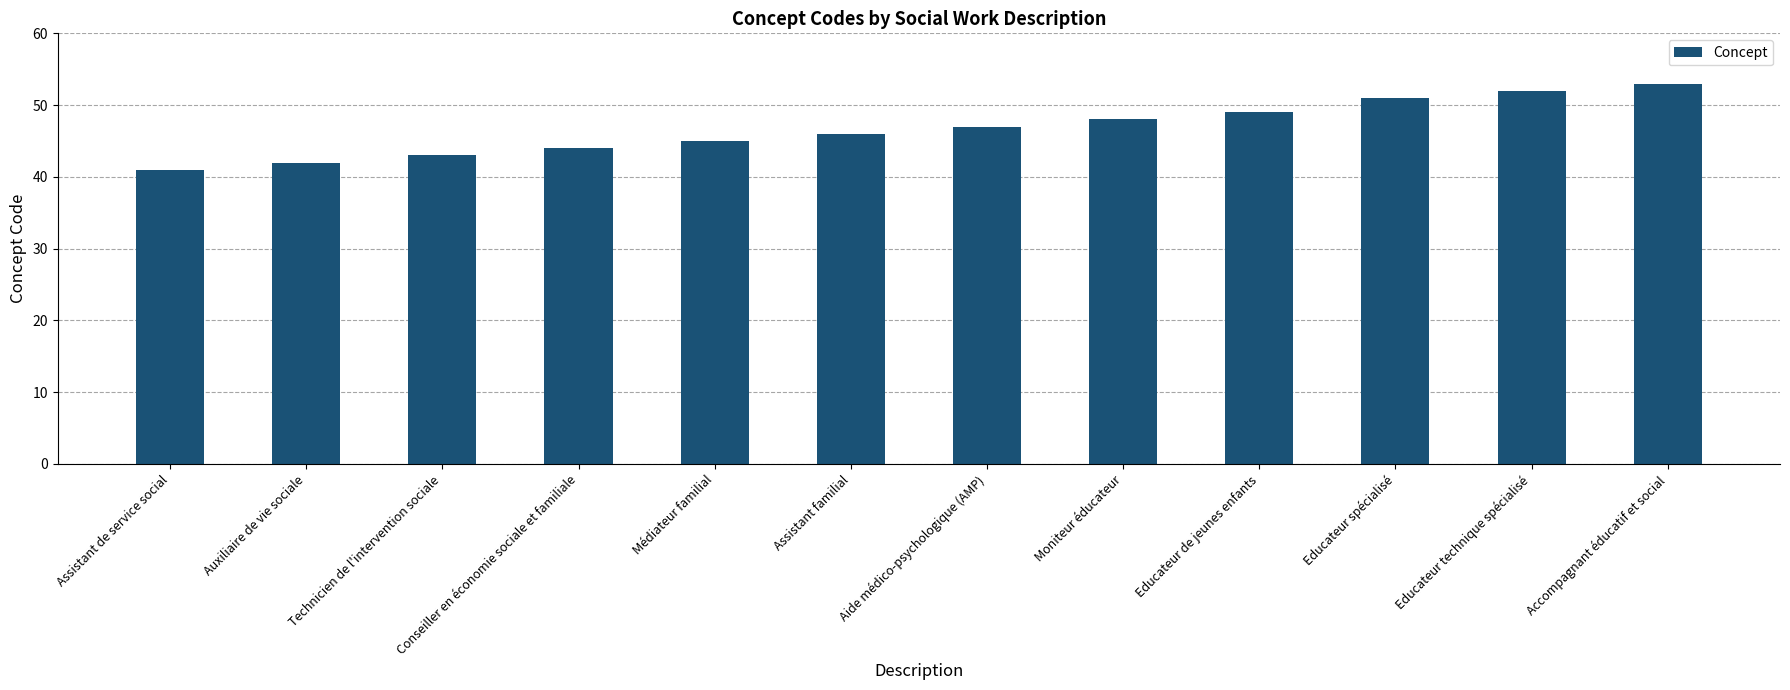

What is the smallest value displayed?

41